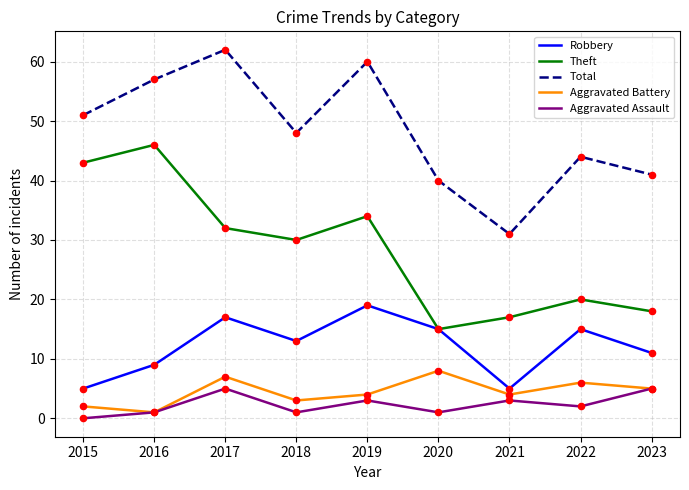

What is the difference between the highest and lowest values at 2017?

57